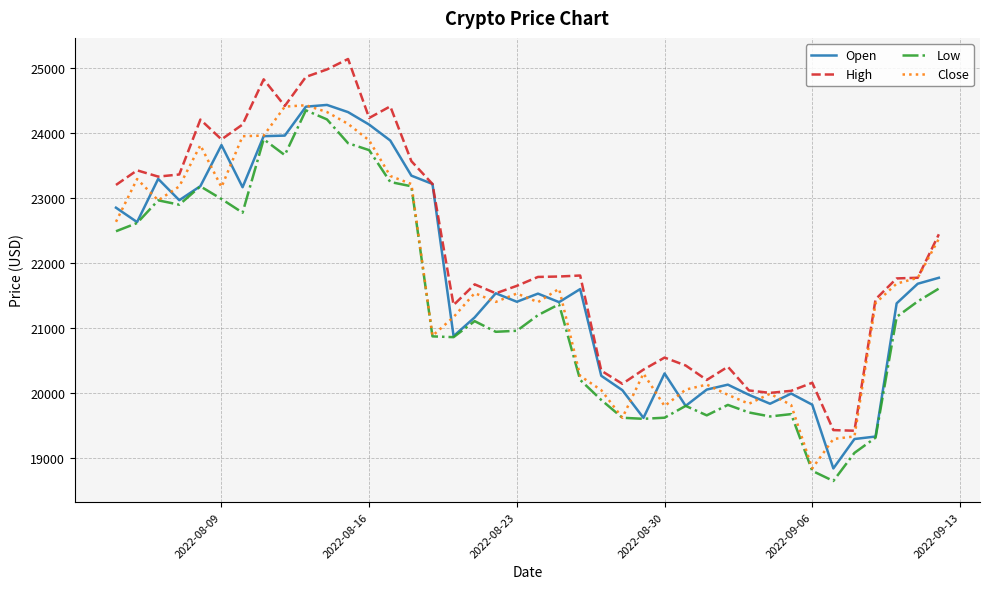

Which series has the largest total across all categories?

High